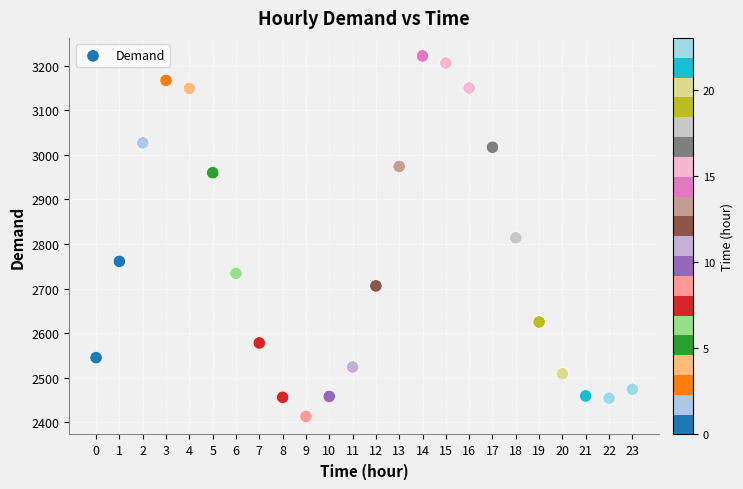

What is the range of Y values (max minus min)?

809